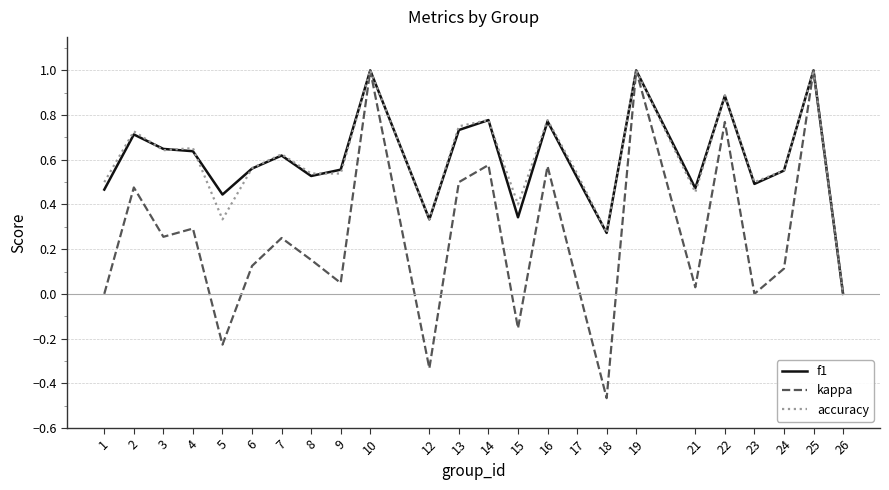

The value of accuracy at 18 is 0.5. True or false?

False